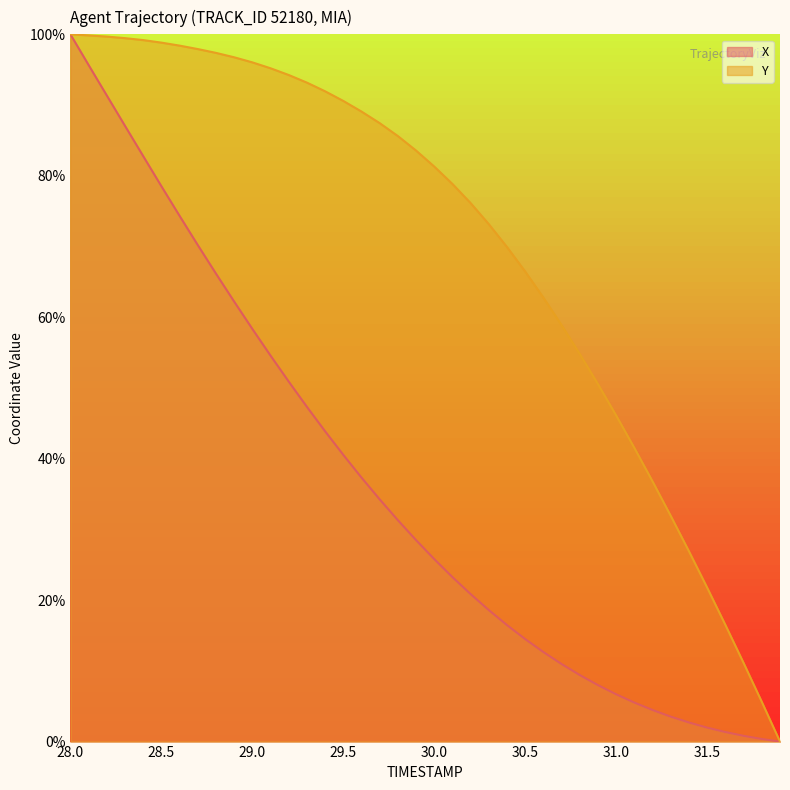

True or false: X and Y intersect in this chart.

False